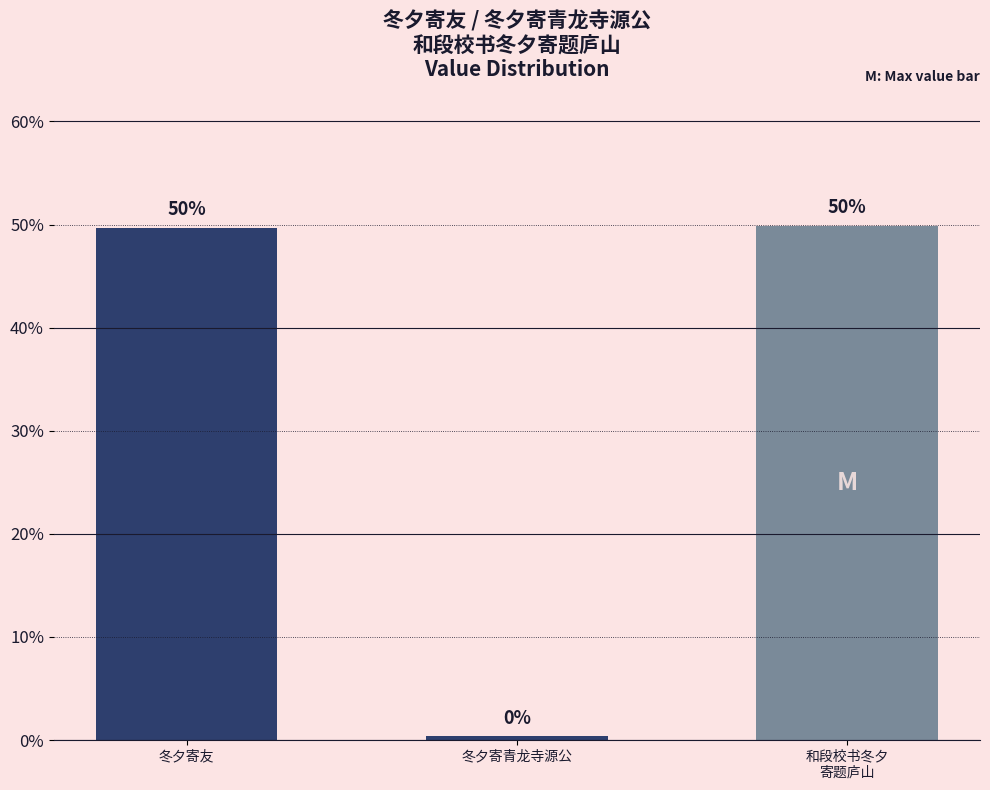

What position from the left is 和段校书冬夕
寄题庐山?

3